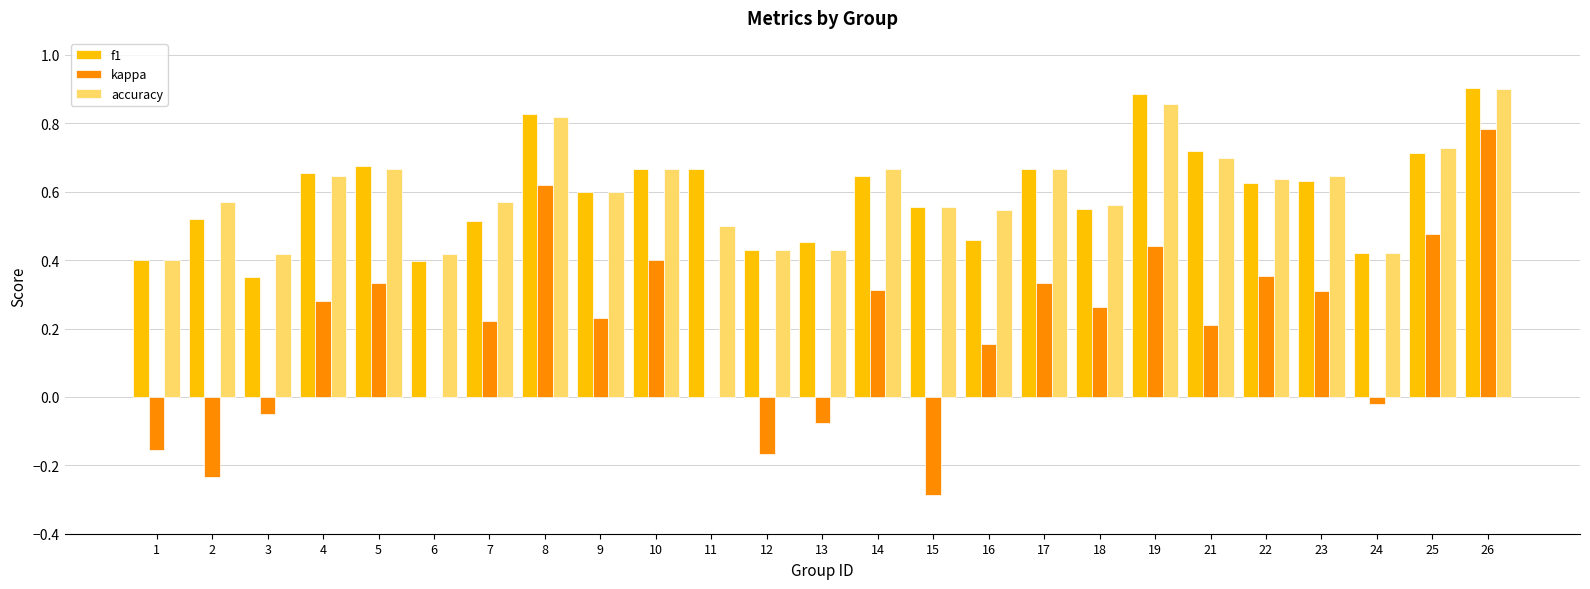

Is it true that f1 equals 0.9 at 26?

True